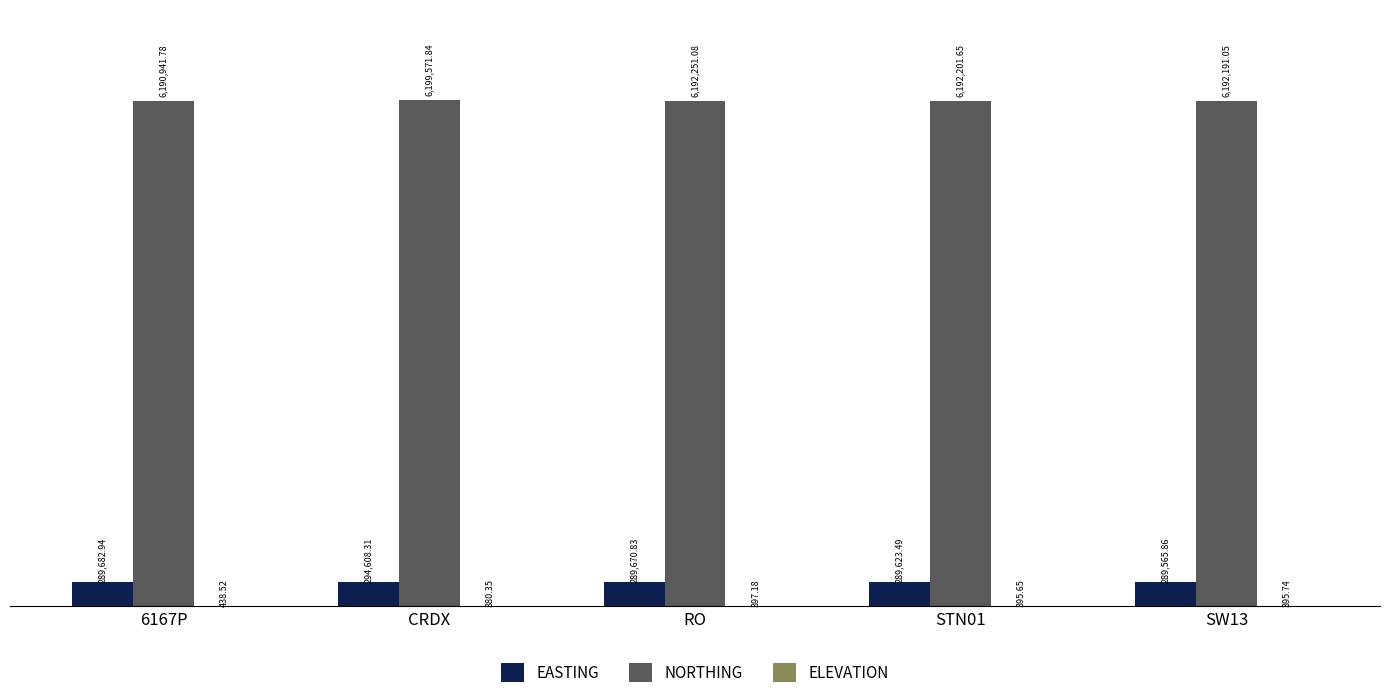

At which label does NORTHING reach its peak?

CRDX